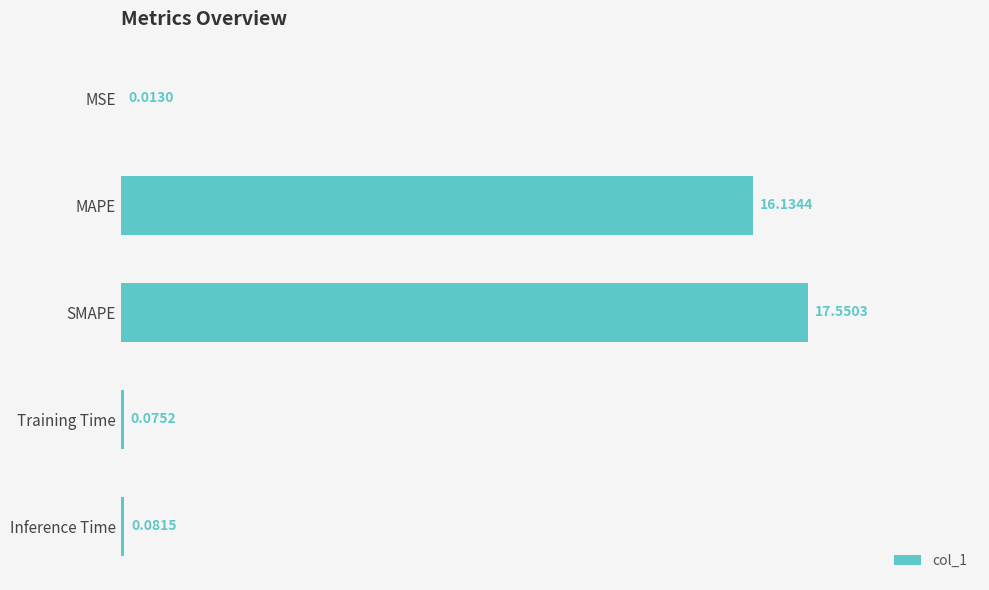

What is the sum of the values at MAPE and SMAPE?

33.7